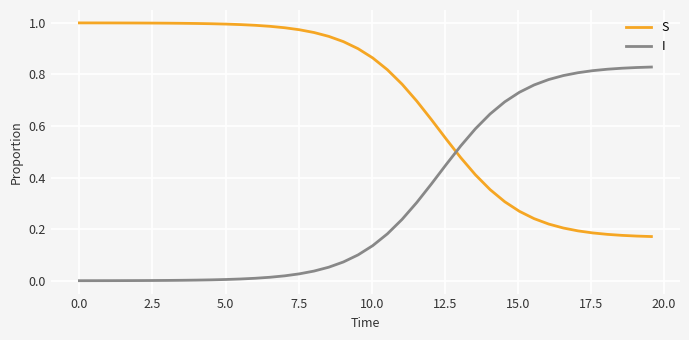

What are all the series names shown in the legend?

S, I